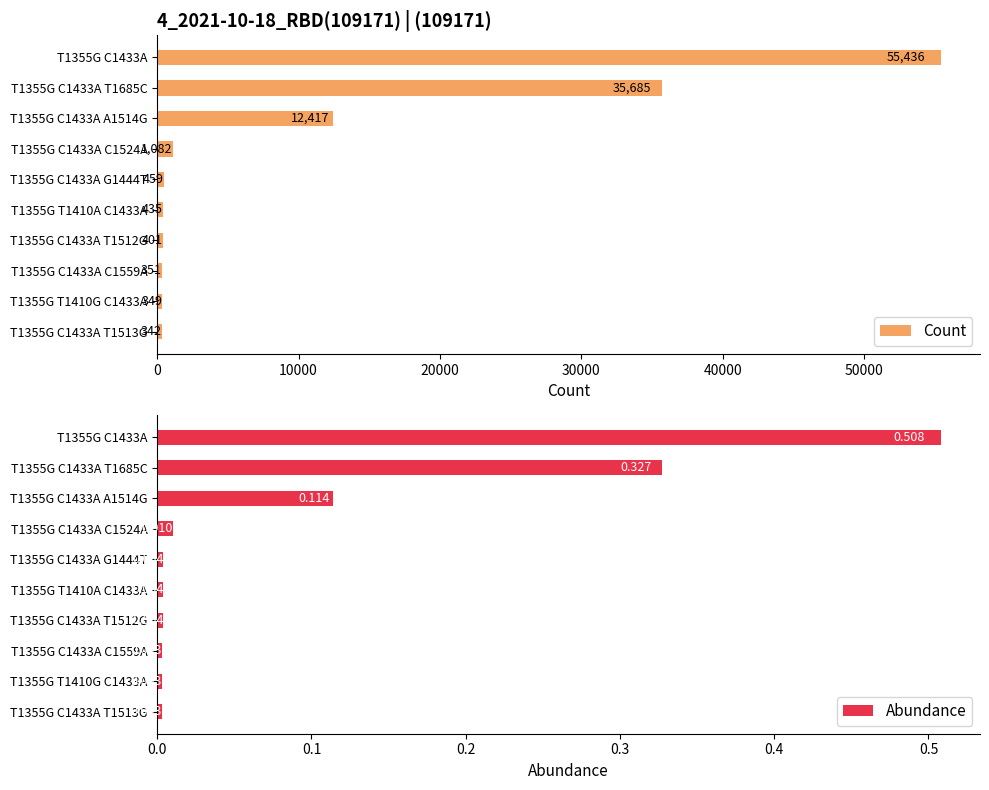

Is it true that Count equals 49827 at T1355G C1433A T1685C?

False